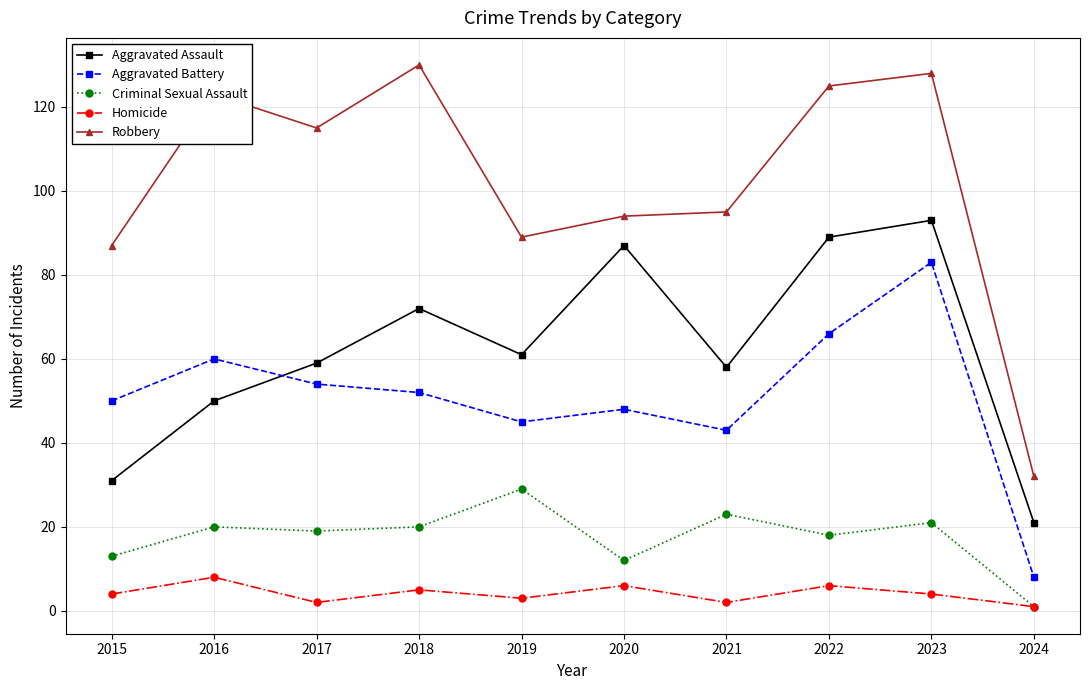

Rank the series by their maximum value, from highest to lowest.

Robbery, Aggravated Assault, Aggravated Battery, Criminal Sexual Assault, Homicide